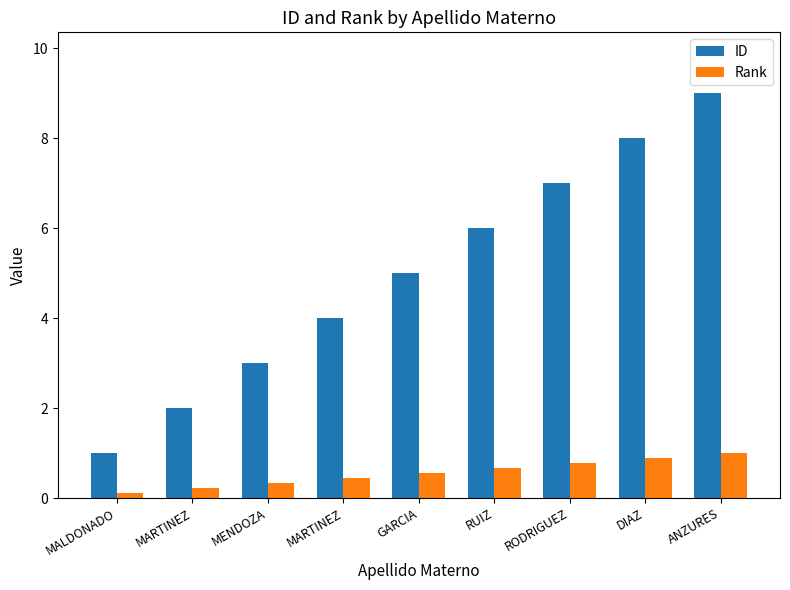

Is the value of ID at GARCIA greater than the value of Rank at DIAZ?

Yes